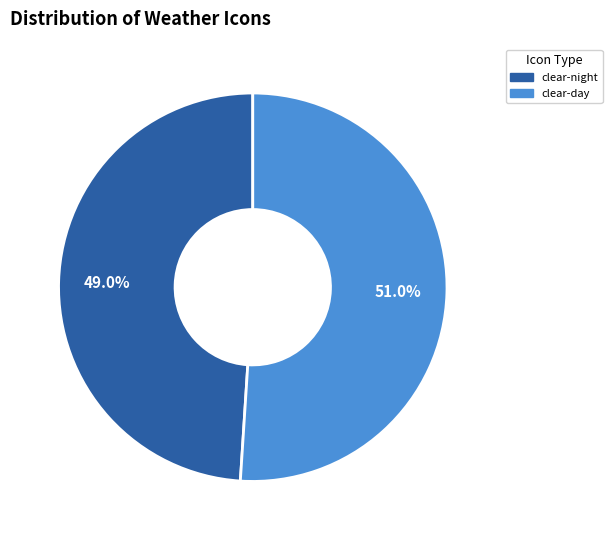

The clear-night slice represents 49% of the pie. True or false?

True